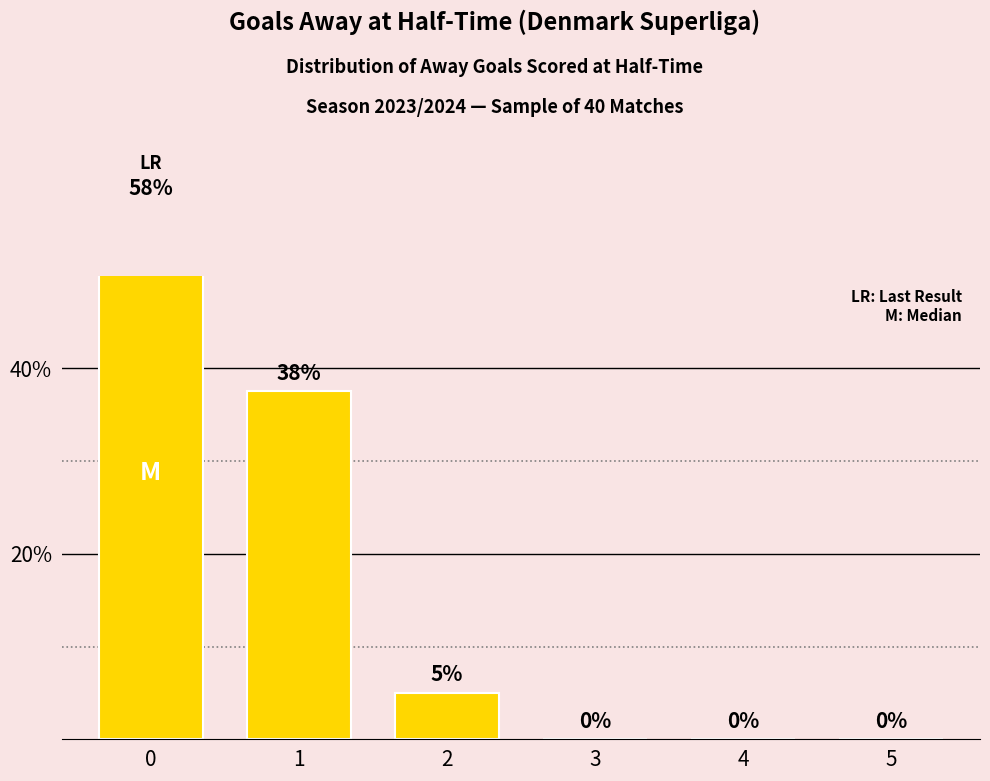

Rank the categories by value from highest to lowest.

0, 1, 2, 3, 4, 5